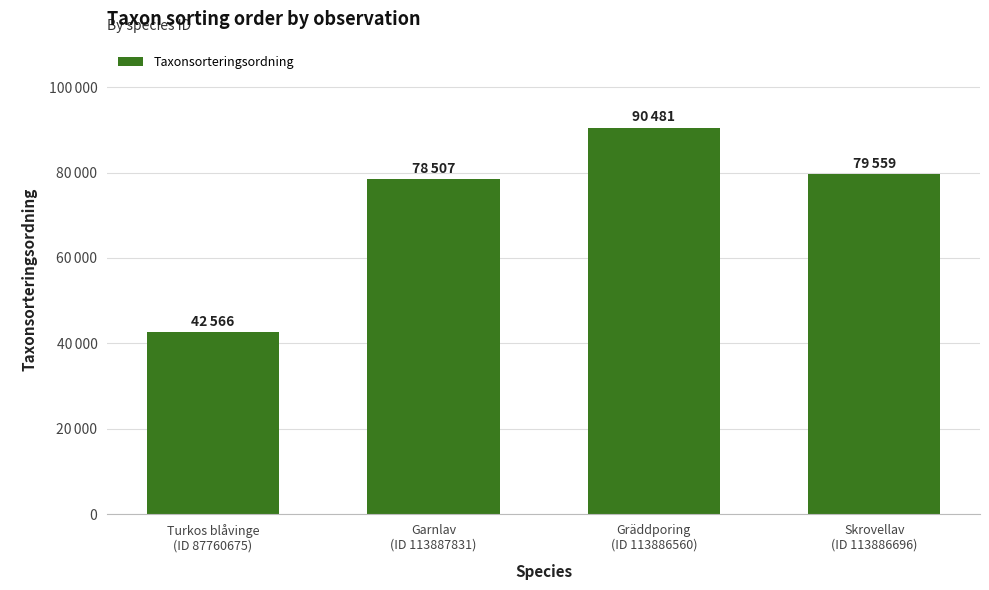

Where does the data first go above 79559?

Gräddporing
(ID 113886560)